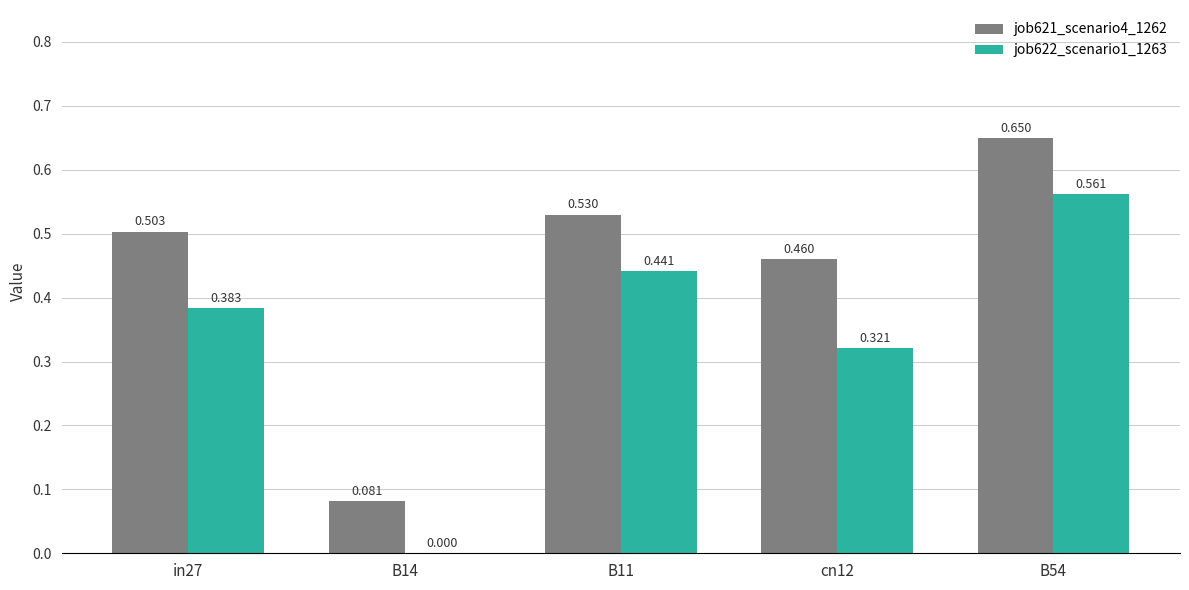

Where is job621_scenario4_1262 nearest to the value 0?

B14